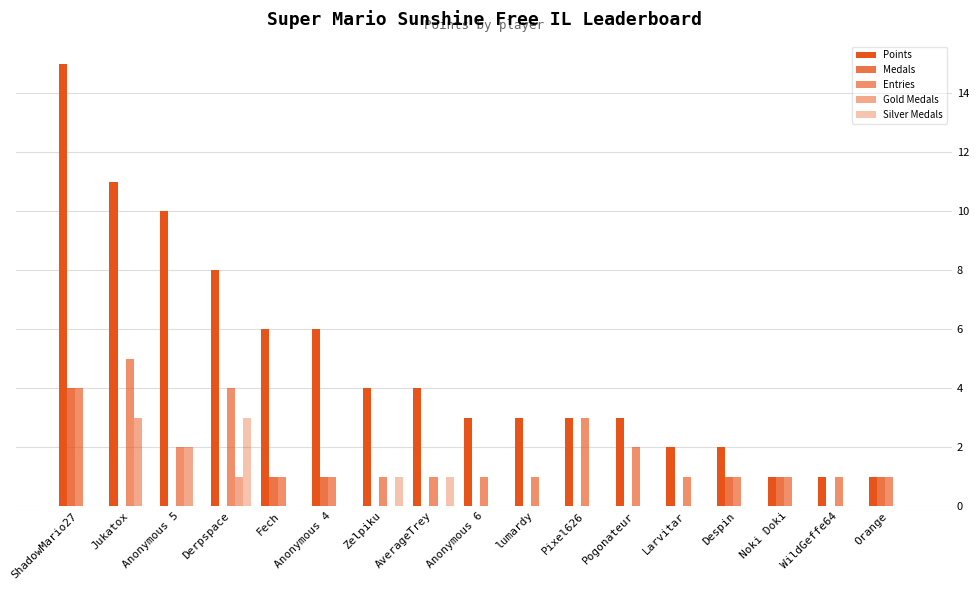

Does the chart contain stacked bars?

No